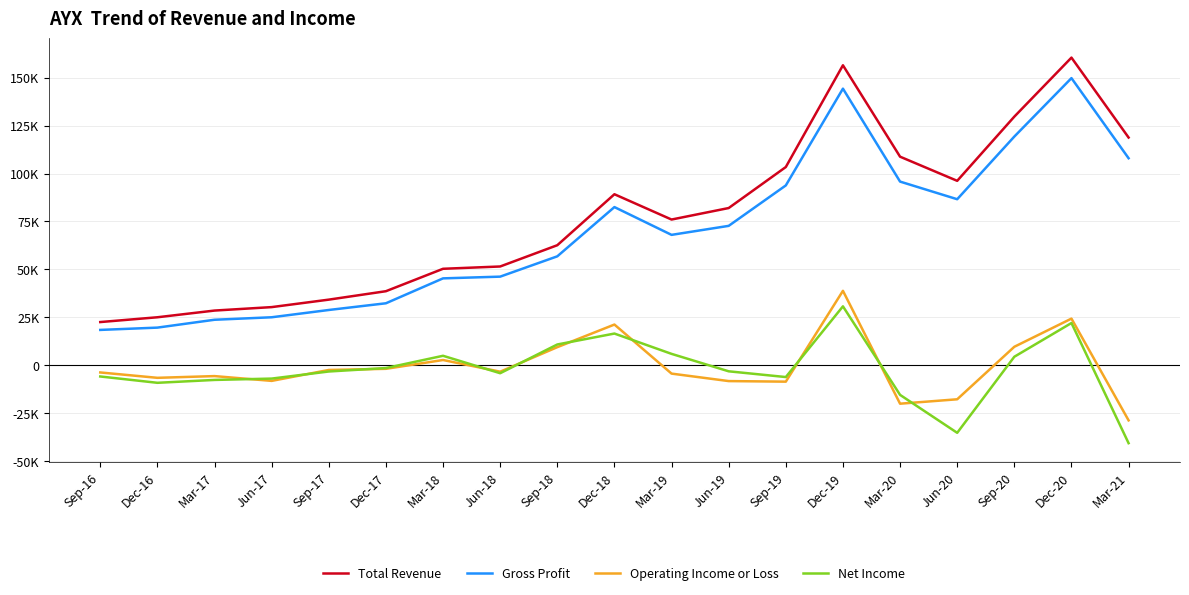

Reading left to right, what are all the values shown in this chart?

Total Revenue: 22500	25000	28500	30300	34200	38600	50300	51500	62600	89200	76000	82000	103400	156500	108800	96200	129700	160500	118800
Gross Profit: 18400	19600	23700	25000	28800	32300	45300	46200	56800	82500	68000	72700	93800	144300	95800	86600	119300	149800	108000
Operating Income or Loss: -3800	-6600	-5700	-8200	-2500	-1900	2700	-3400	9400	21200	-4400	-8300	-8600	38800	-20100	-17800	9600	24300	-28800
Net Income: -5900	-9200	-7700	-7000	-3300	-1500	4900	-4200	10800	16500	5900	-3200	-6200	30700	-15500	-35300	4400	22000	-40700